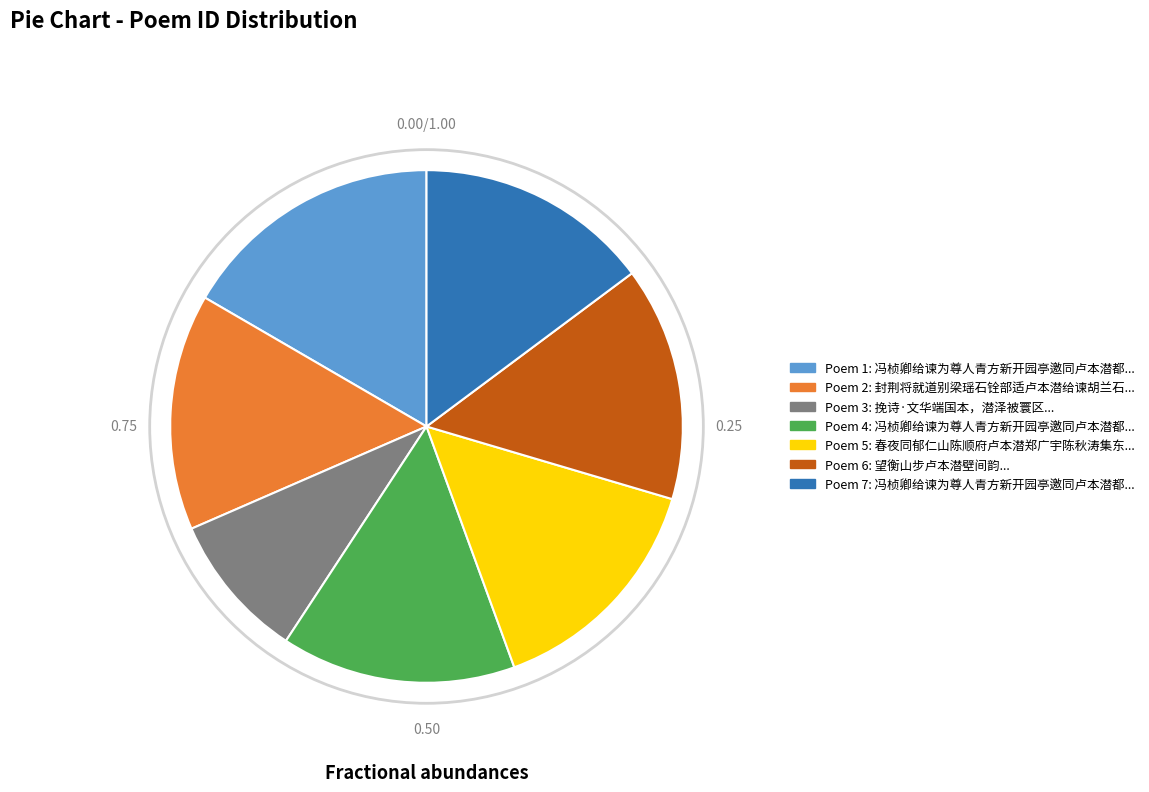

Is there any slice that represents more than half of the pie?

No